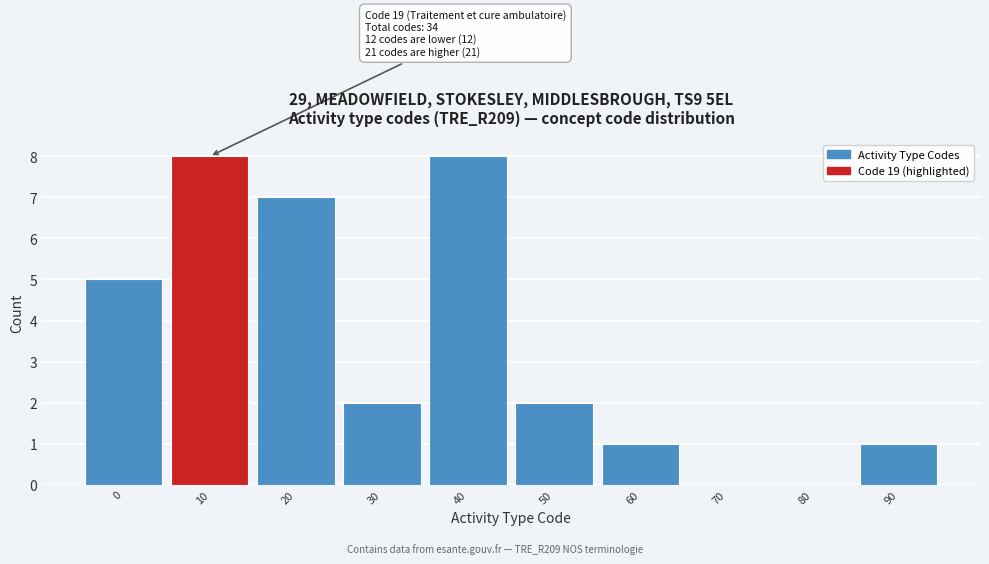

Reading left to right, extract all data points from this chart.

0=5	10=8	20=7	30=2	40=8	50=2	60=1	70=0	80=0	90=1